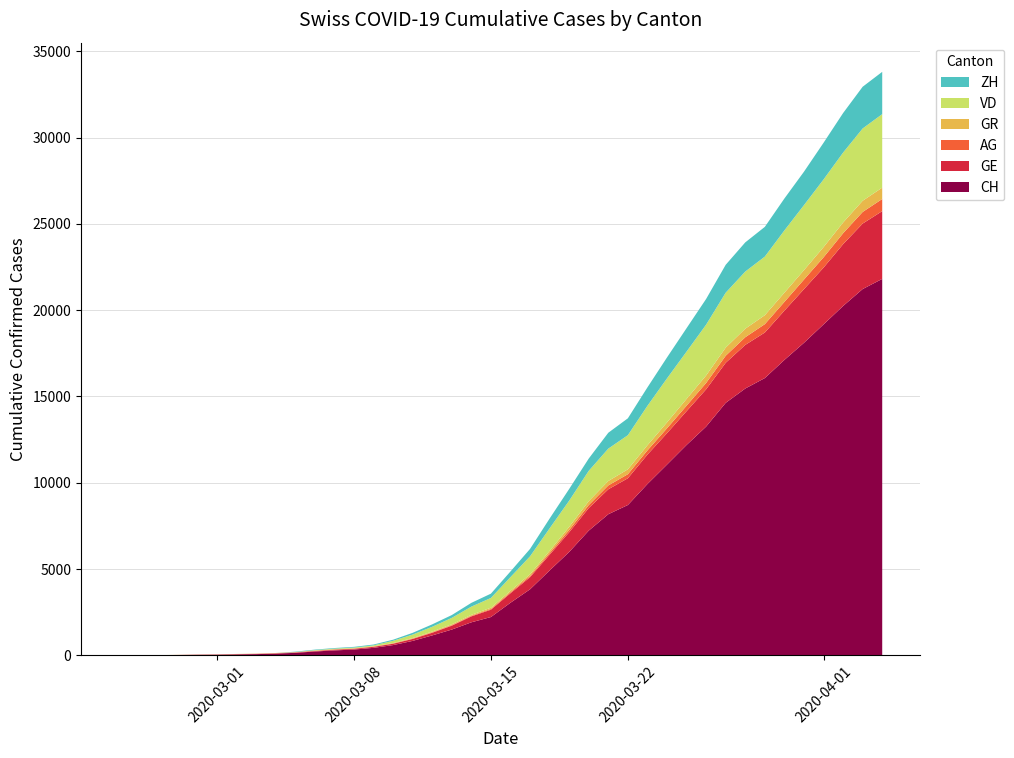

Reading left to right, what are all the values shown in this chart?

CH: 0	5	9	19	31	38	56	70	100	146	223	287	336	435	595	838	1156	1494	1914	2220	3048	3826	4918	5990	7226	8176	8710	9926	11051	12187	13254	14628	15458	16064	17114	18106	19172	20239	21221	21808
GE: 0	1	1	4	8	9	10	13	15	20	29	42	44	59	79	112	153	224	343	425	549	701	911	1139	1307	1445	1549	1703	1820	1959	2160	2321	2527	2638	2855	3109	3289	3582	3793	3928
AG: 0	1	1	1	3	4	7	7	10	11	12	14	14	15	18	20	27	30	33	43	56	69	96	134	175	223	235	245	283	318	367	407	444	485	506	554	596	631	673	702
GR: 0	2	2	6	6	6	9	9	12	14	16	17	18	18	22	31	43	53	56	71	84	101	128	182	226	258	284	300	343	393	433	474	495	519	535	547	592	622	649	657
VD: 0	0	0	0	0	0	0	0	0	0	23	30	40	51	130	203	277	370	477	566	797	1040	1304	1515	1756	1875	1977	2283	2548	2740	2945	3179	3310	3395	3607	3766	3918	4052	4187	4259
ZH: 0	0	0	0	0	0	0	0	0	23	29	34	40	49	62	101	140	163	218	250	326	429	568	679	711	919	978	1067	1213	1357	1489	1616	1690	1722	1848	1936	2125	2289	2417	2450